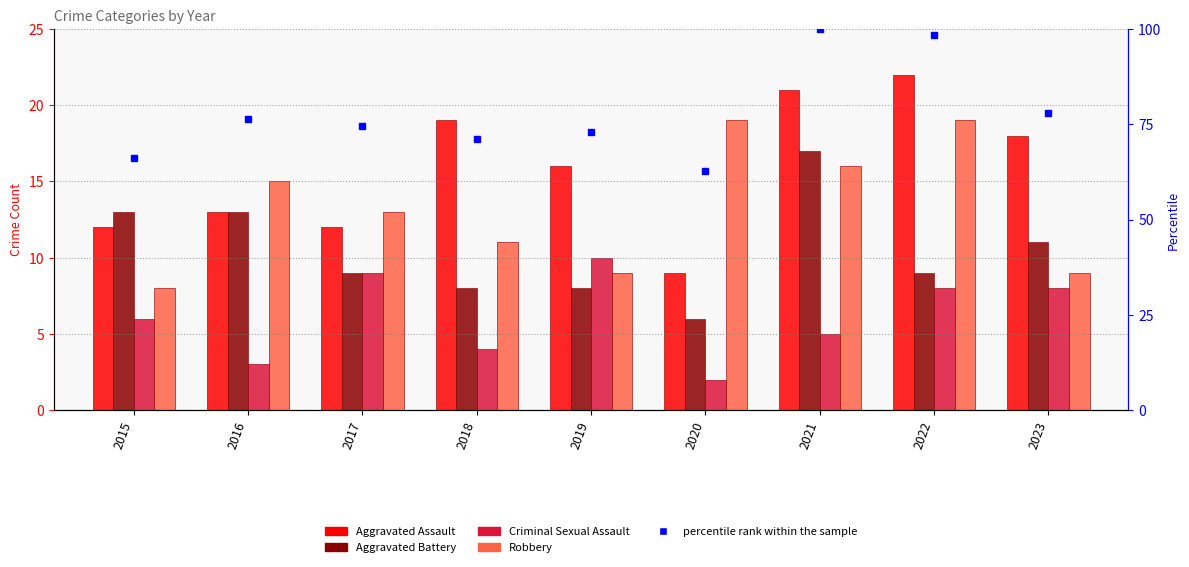

Which series has the largest total across all categories?

Aggravated Assault